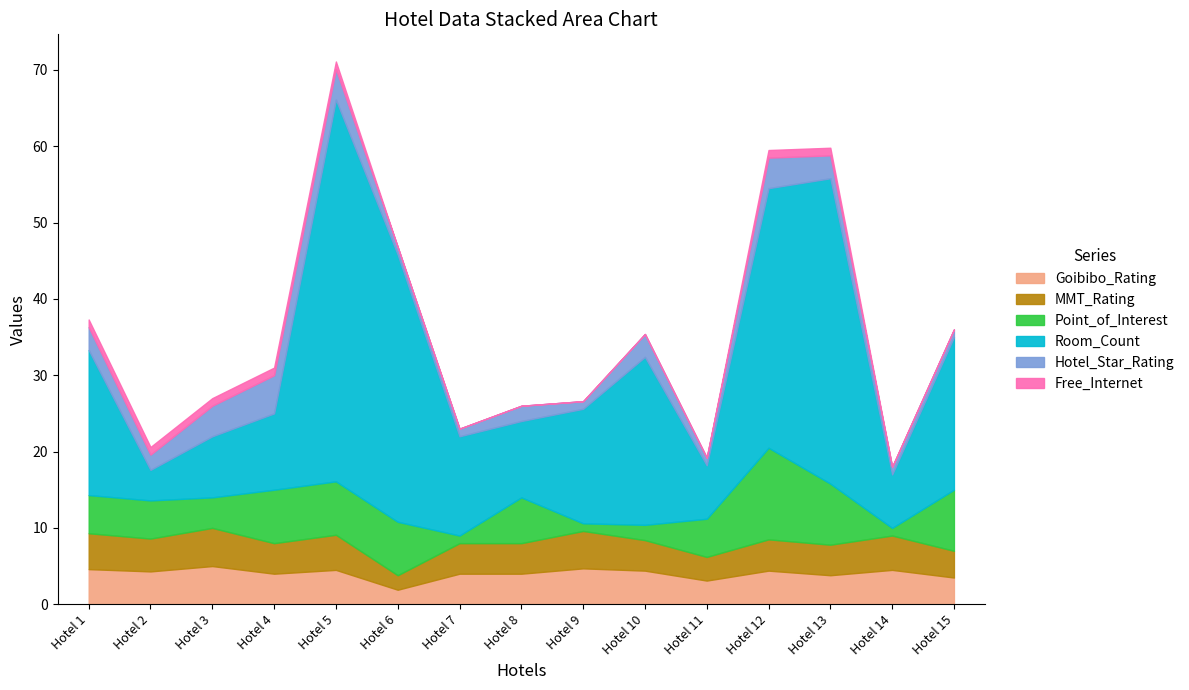

How many series are shown in this chart?

6